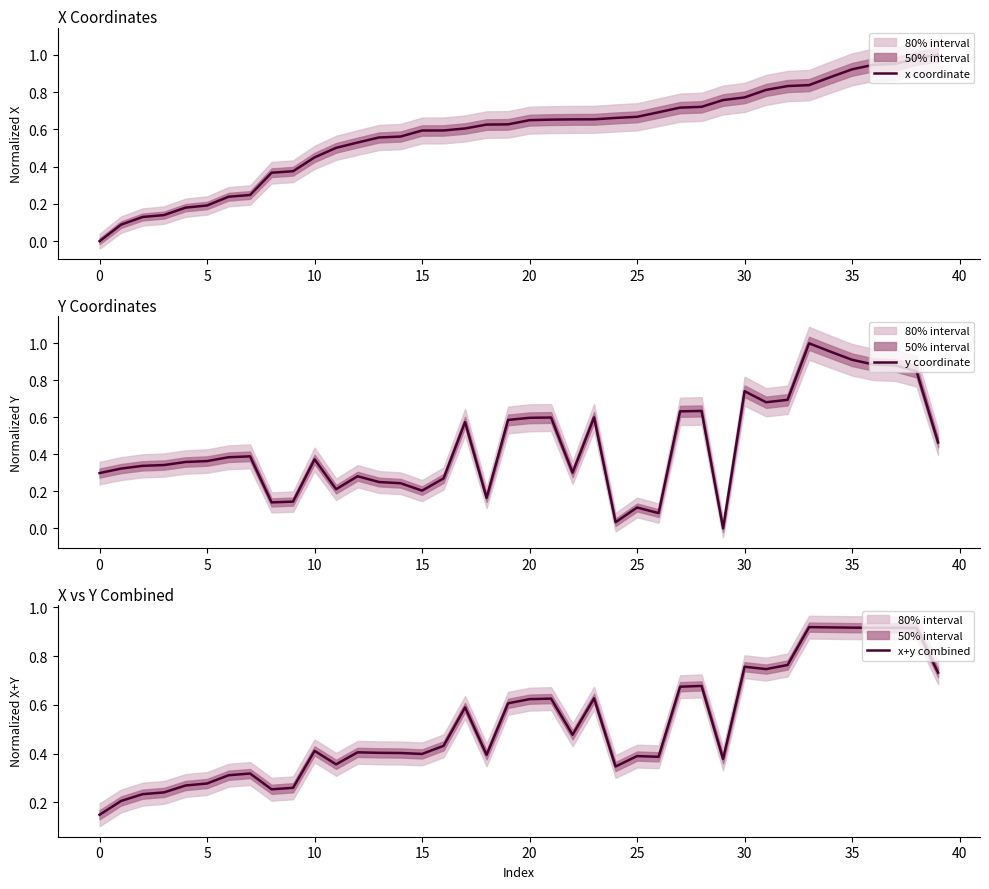

How many data points in y coordinate are above 0?

39